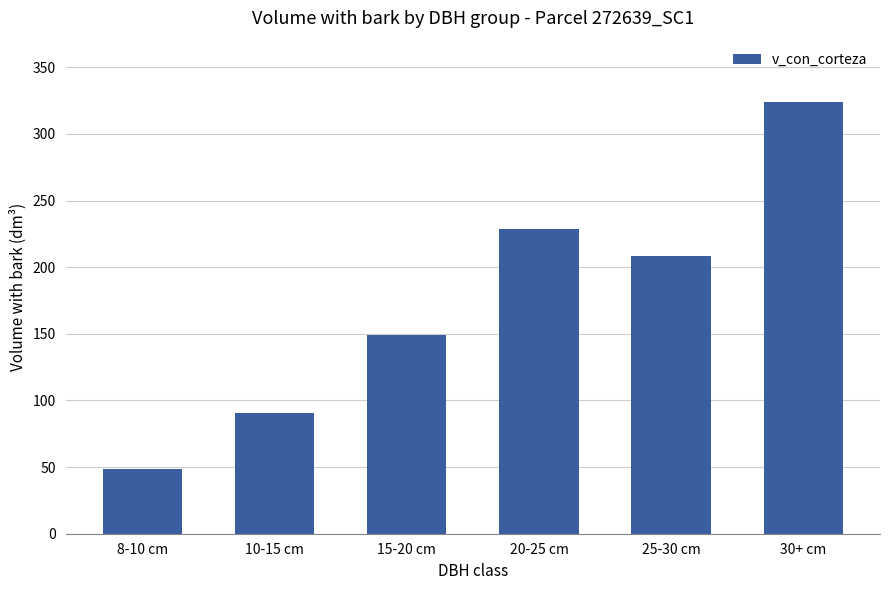

Reading right to left, extract all data points from this chart.

30+ cm=324.1	25-30 cm=208.2	20-25 cm=228.7	15-20 cm=149.4	10-15 cm=90.7	8-10 cm=48.5